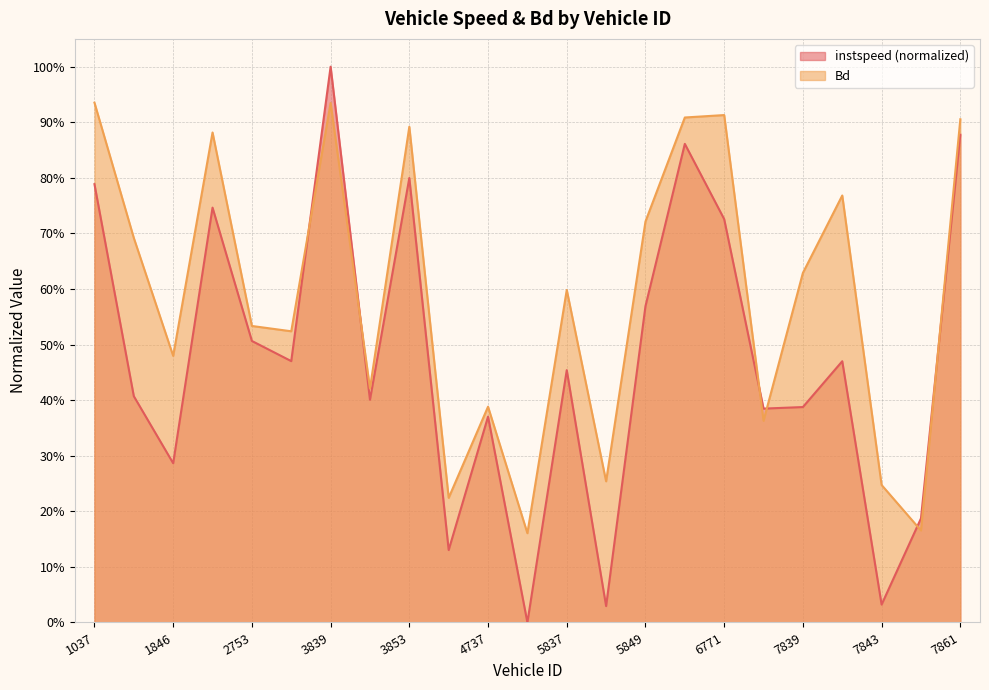

Between 5849.0 and 7843.0, which series saw the biggest shift?

instspeed